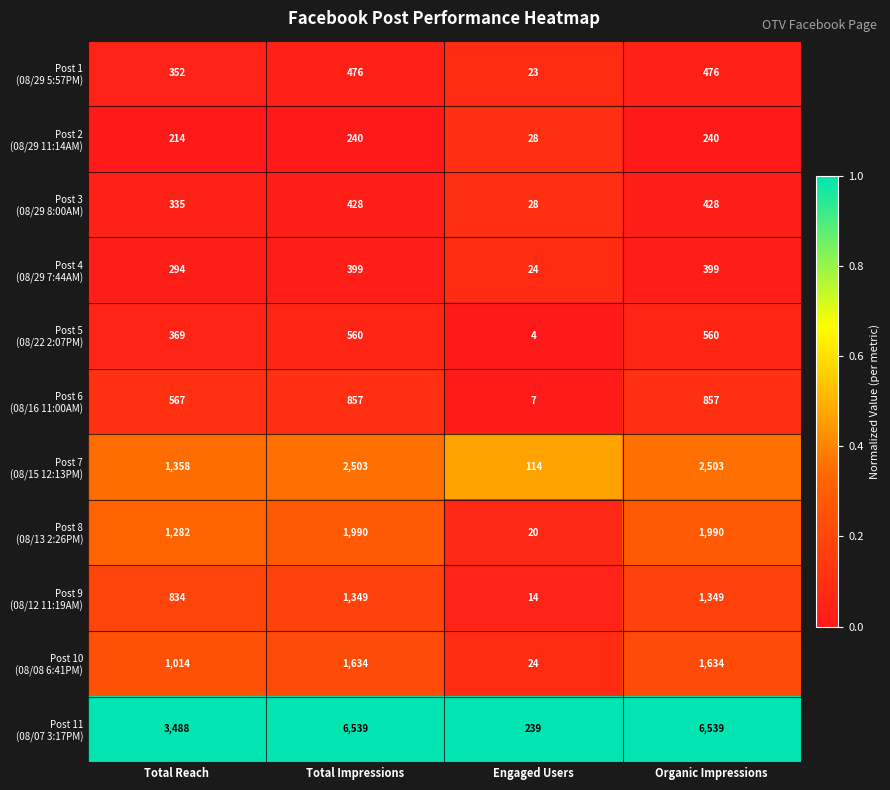

What is the total value across all series at Total Impressions?

16975